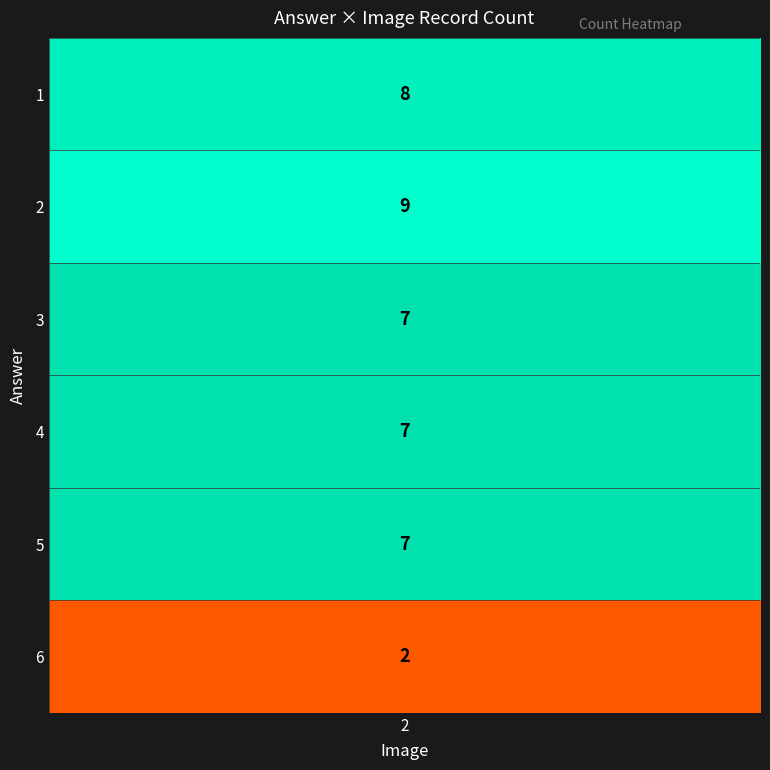

Is it true that the value at 4_2 is 12?

False